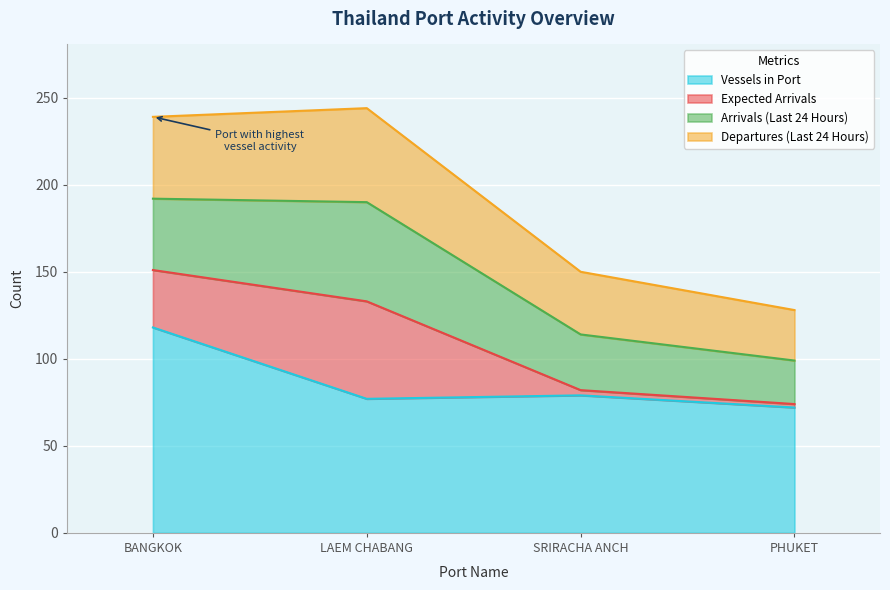

Which series has the widest spread of values?

Expected Arrivals